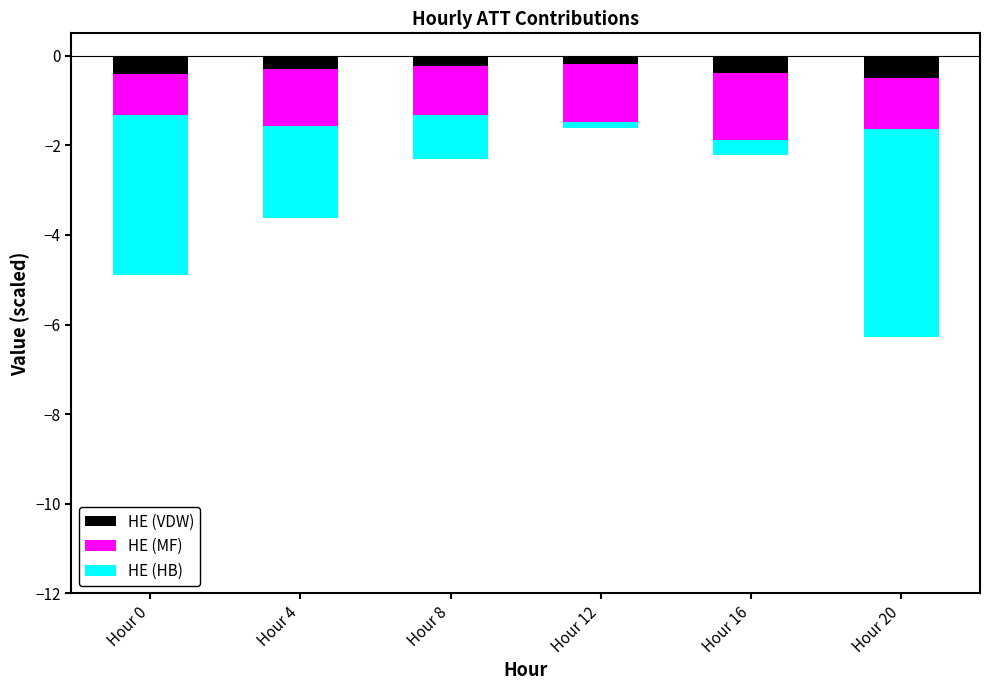

What is the difference between the second highest and second lowest values in the HE (MF) series?

0.2